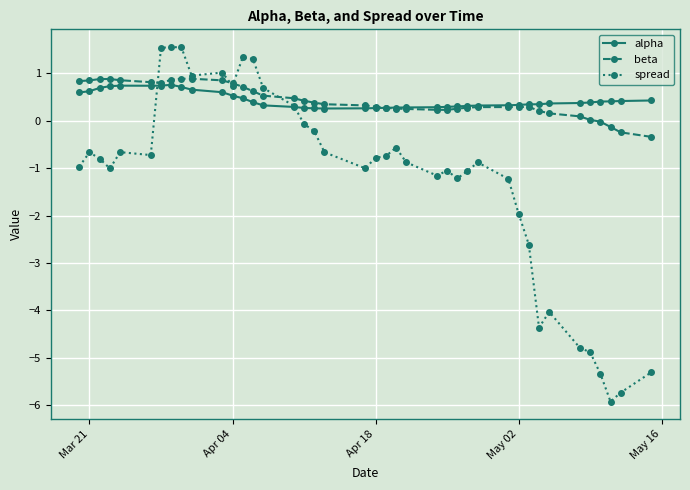

How many categories are shown in the chart?

40